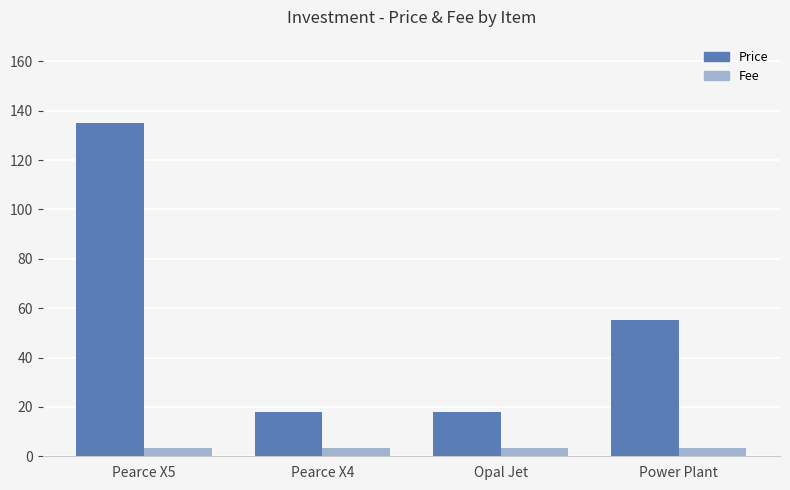

What are all the series names shown in the legend?

Price, Fee